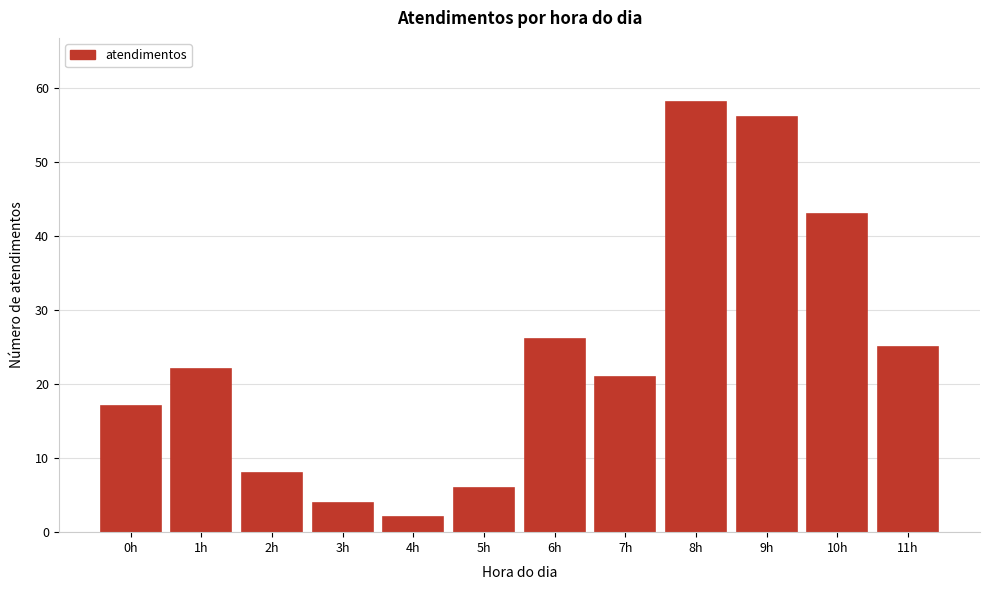

Reading right to left, list all the values displayed in this chart.

11h=25	10h=43	9h=56	8h=58	7h=21	6h=26	5h=6	4h=2	3h=4	2h=8	1h=22	0h=17